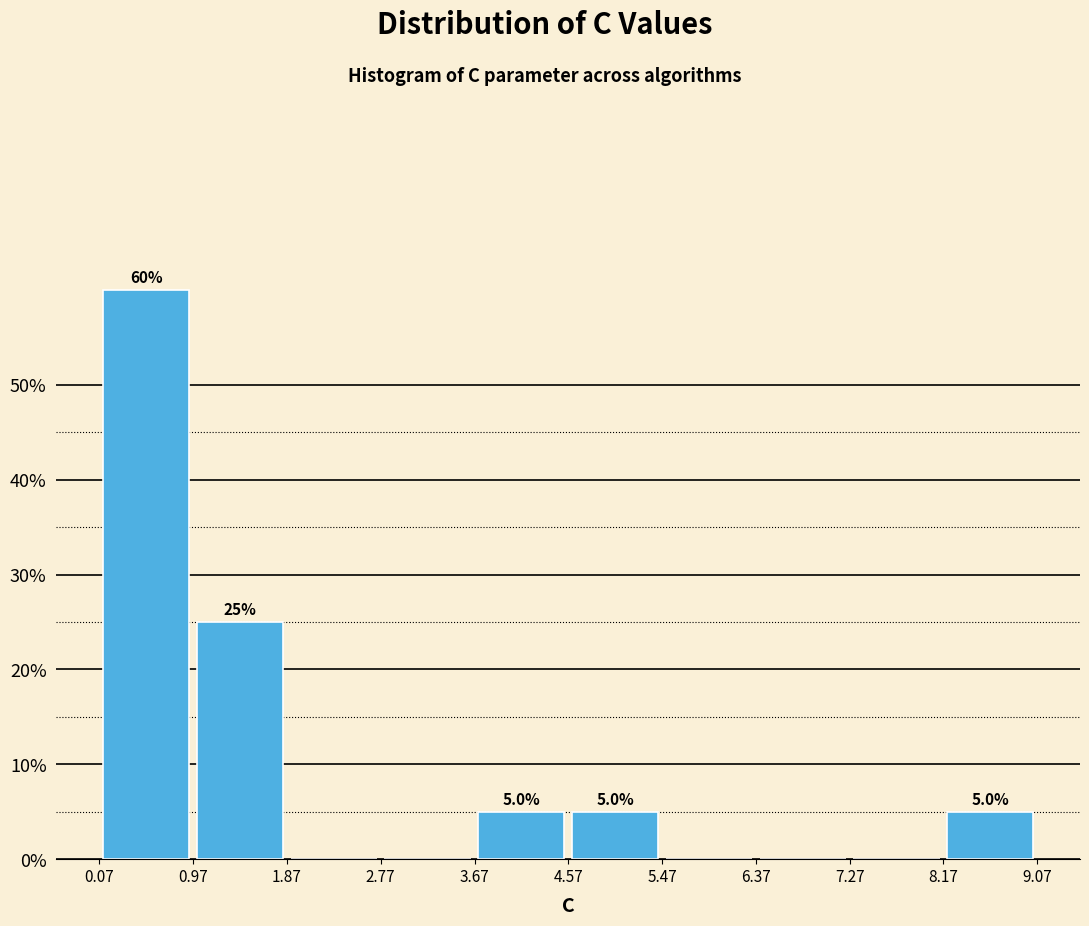

Which range on the x-axis has the tallest bar?

0.1 to 1.0